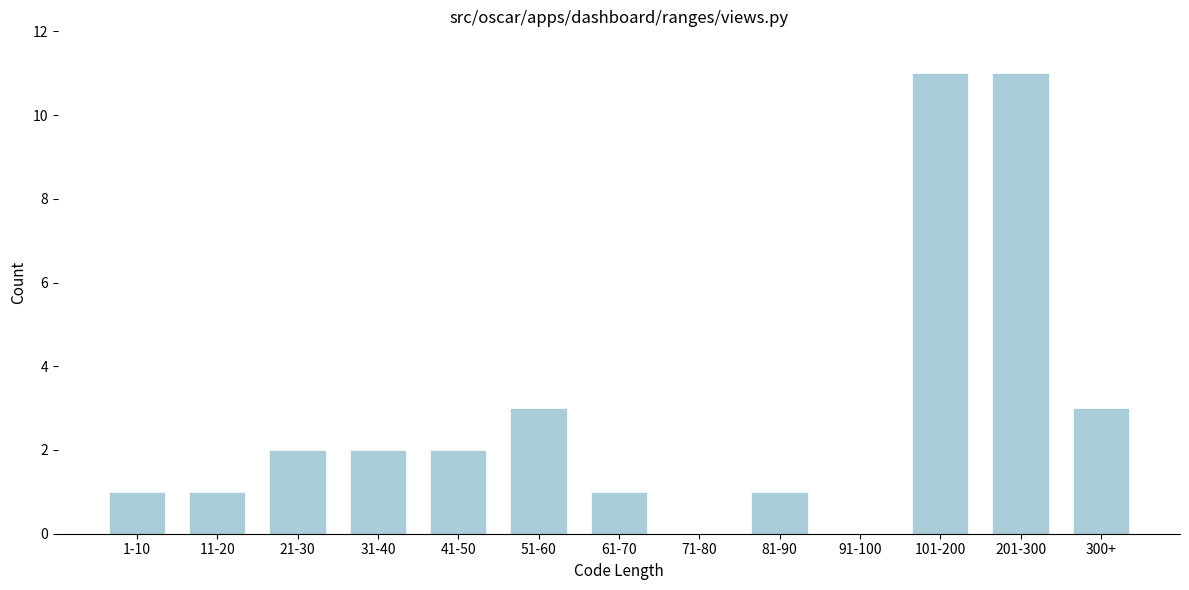

Reading left to right, extract all data points from this chart.

1-10=1	11-20=1	21-30=2	31-40=2	41-50=2	51-60=3	61-70=1	71-80=0	81-90=1	91-100=0	101-200=11	201-300=11	300+=3